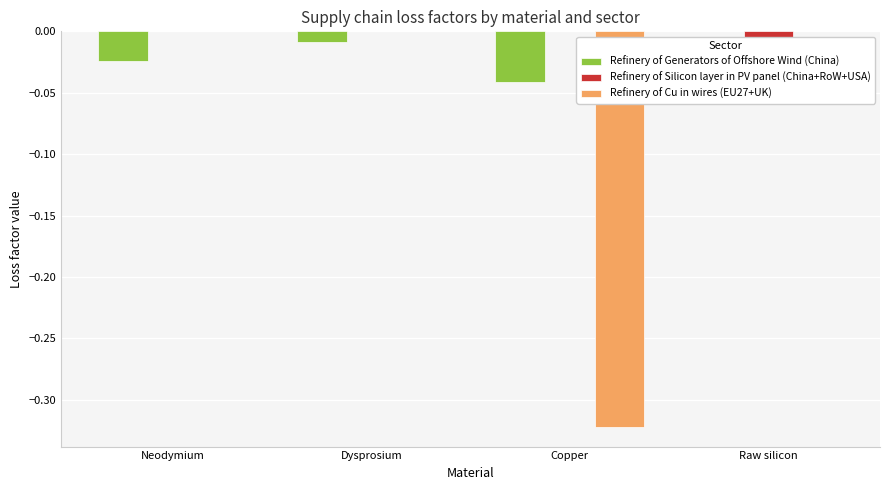

At which label does Refinery of Generators of Offshore Wind (China) reach its minimum?

Copper